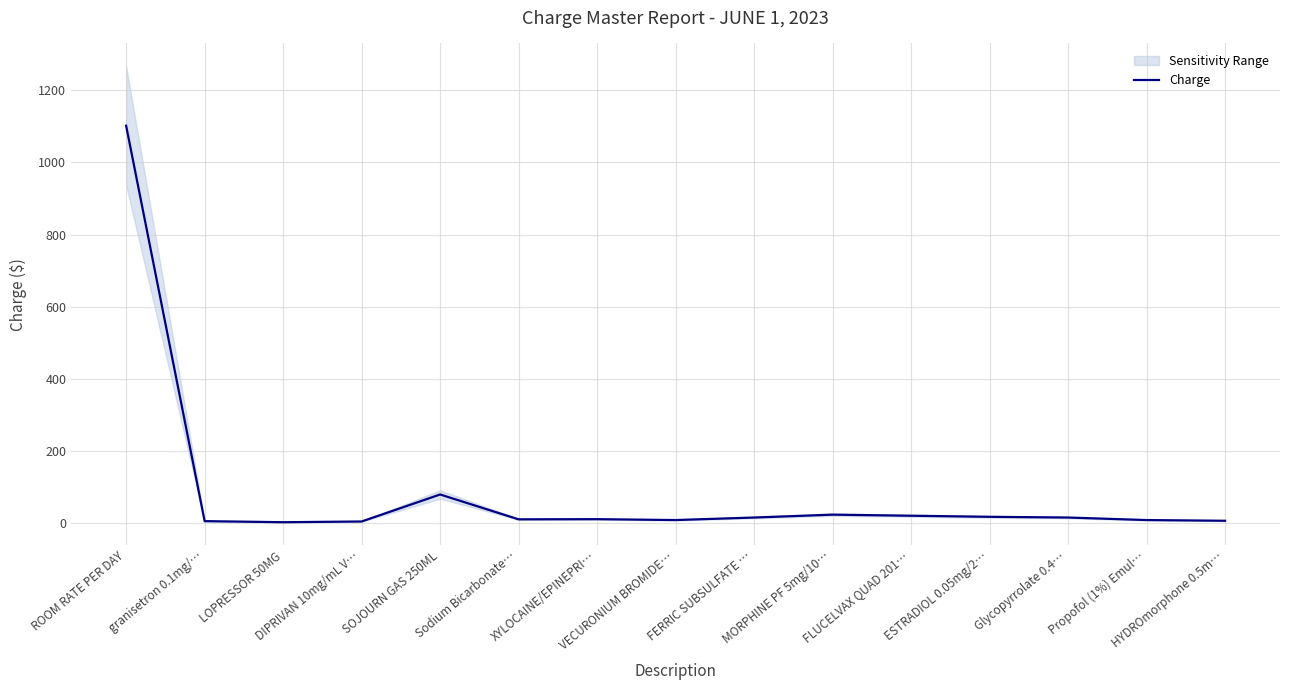

Between SOJOURN GAS 250ML and Glycopyrrolate 0.4…, which is larger?

SOJOURN GAS 250ML